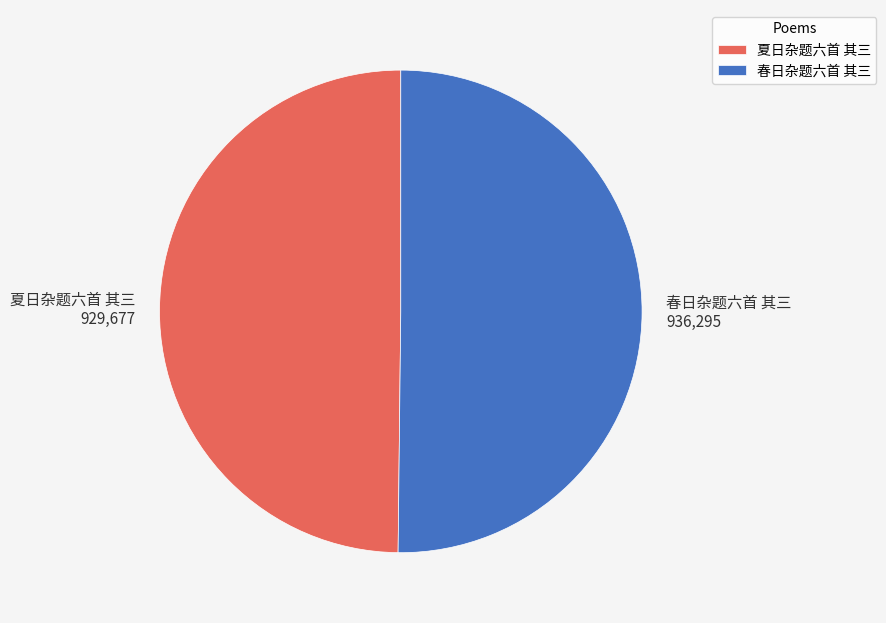

True or false: 春日杂题六首 其三 accounts for 50% of the total.

True